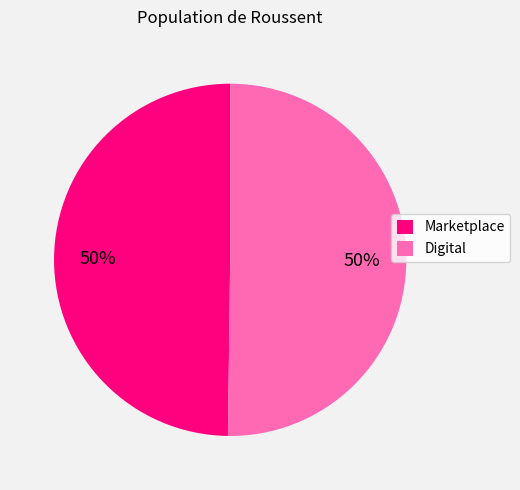

To the nearest percent, what is the average slice percentage?

50%